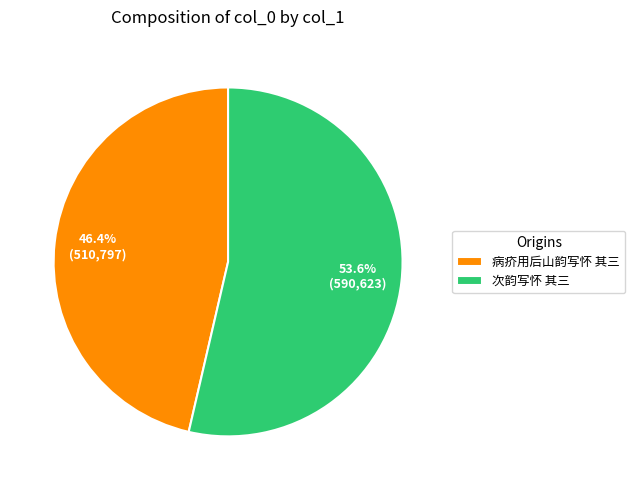

Is the sum of 次韵写怀 其三 and 病疥用后山韵写怀 其三 greater than half?

Yes